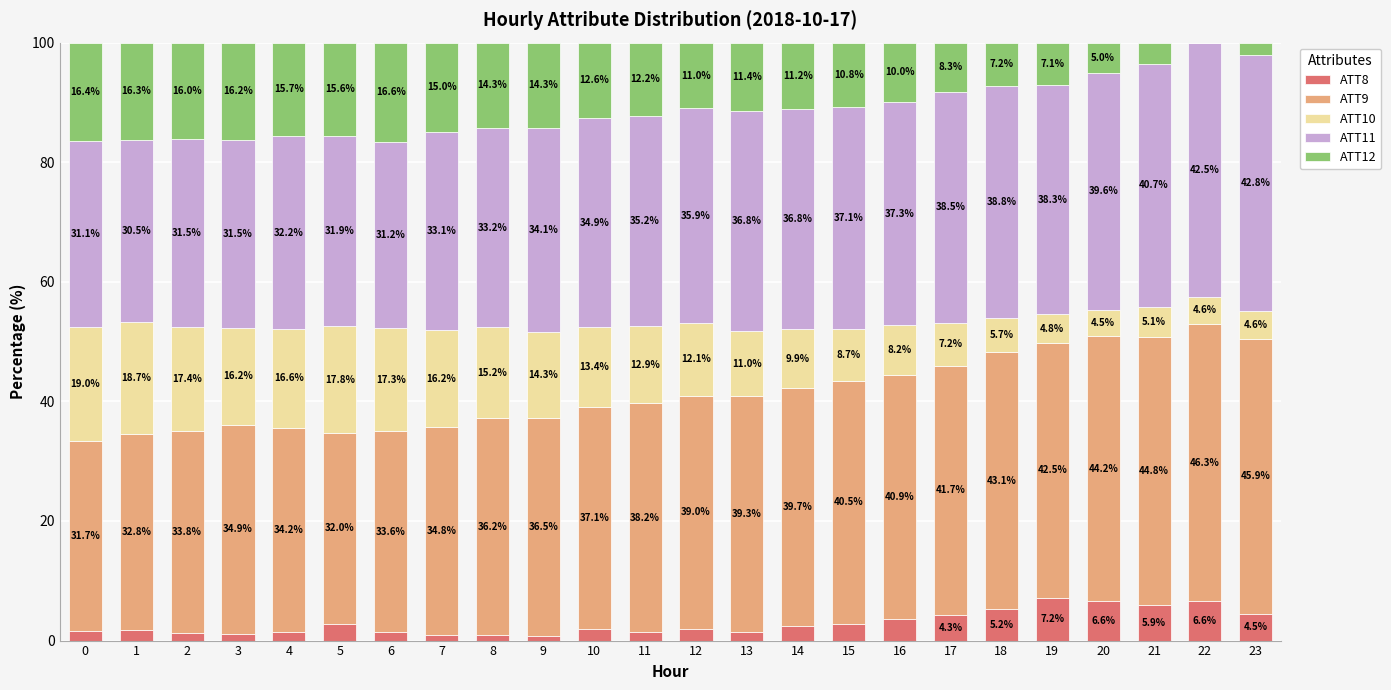

How many series are shown in this chart?

5